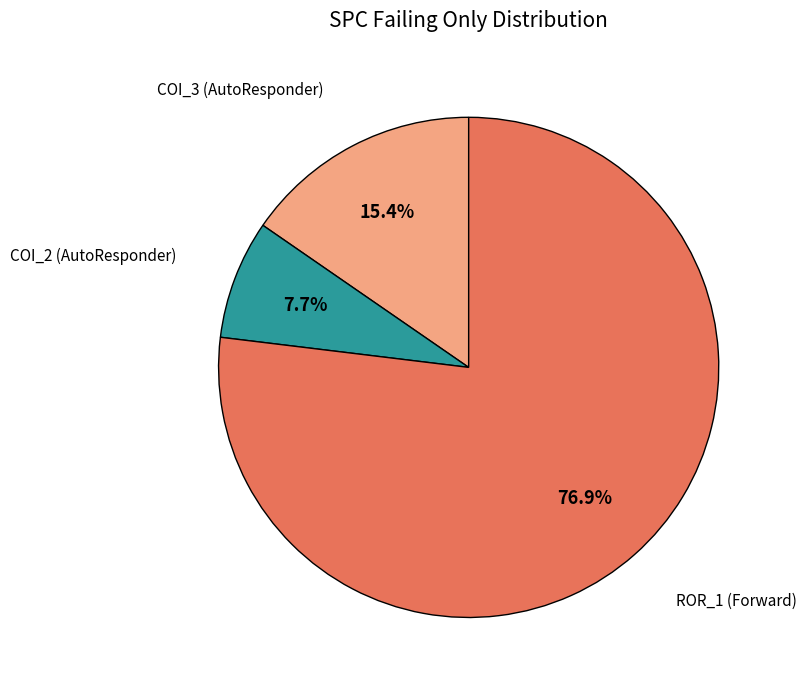

Is there any slice that represents more than half of the pie?

Yes